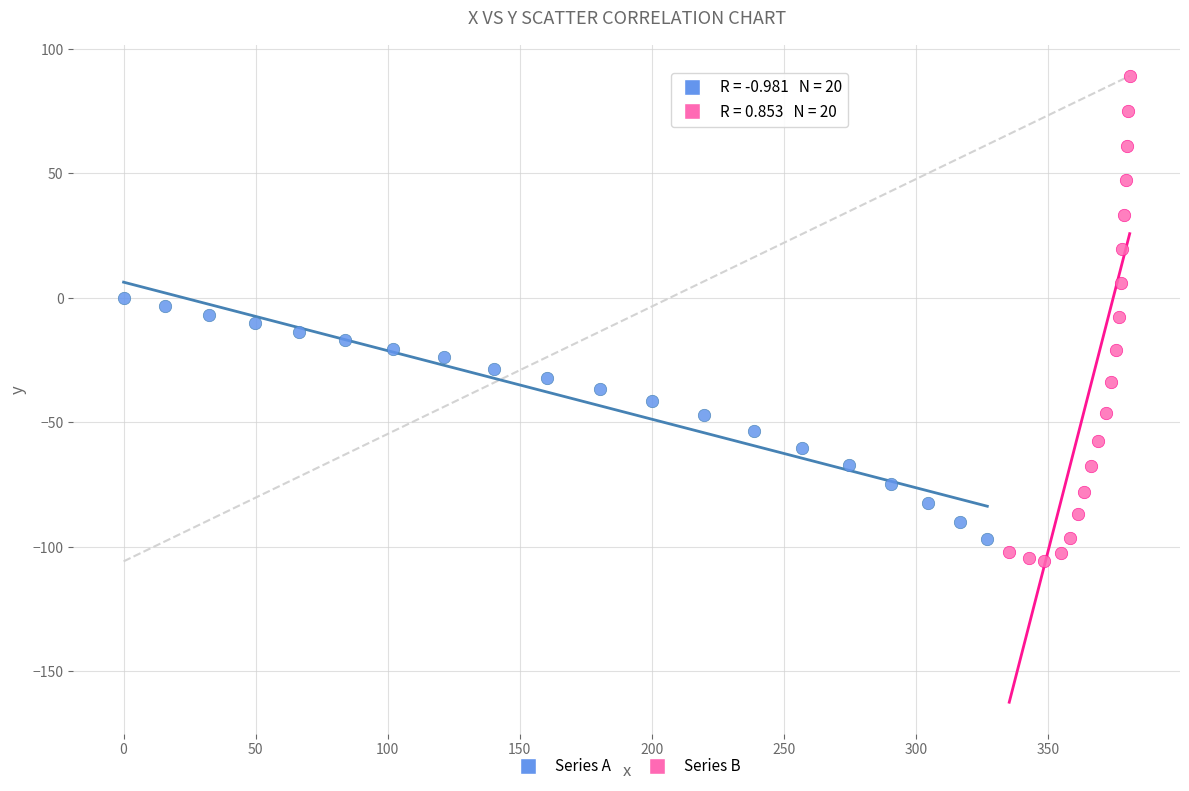

Which series contains the highest Y value?

Series B